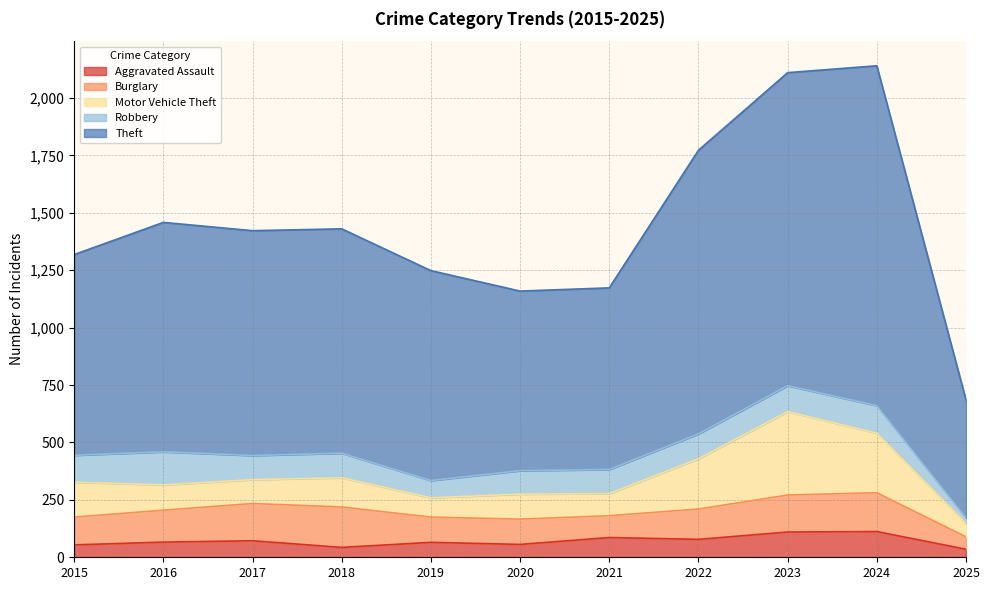

The value of Aggravated Assault at 2015 is 54. True or false?

True